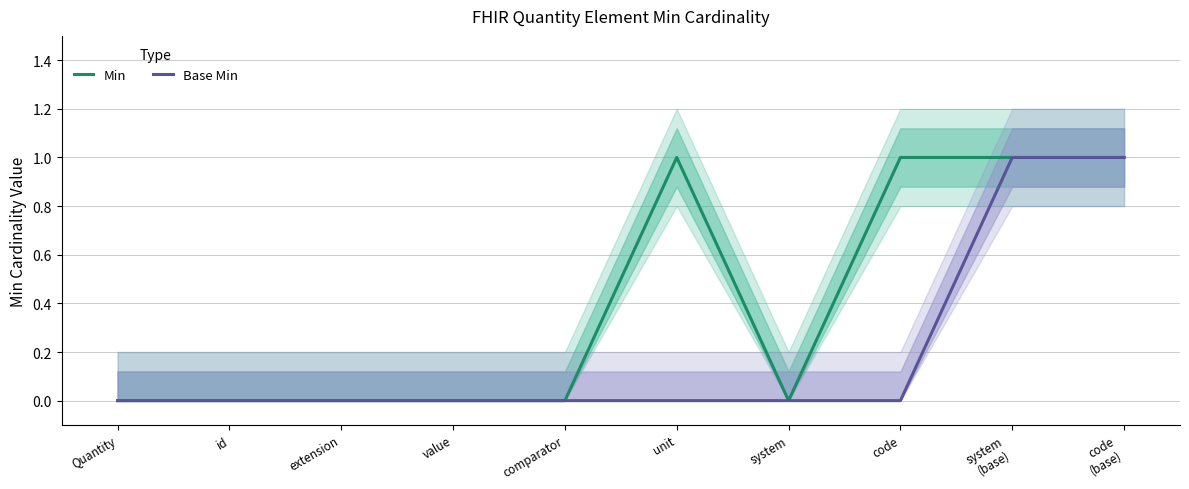

What position from the left is system
(base)?

9